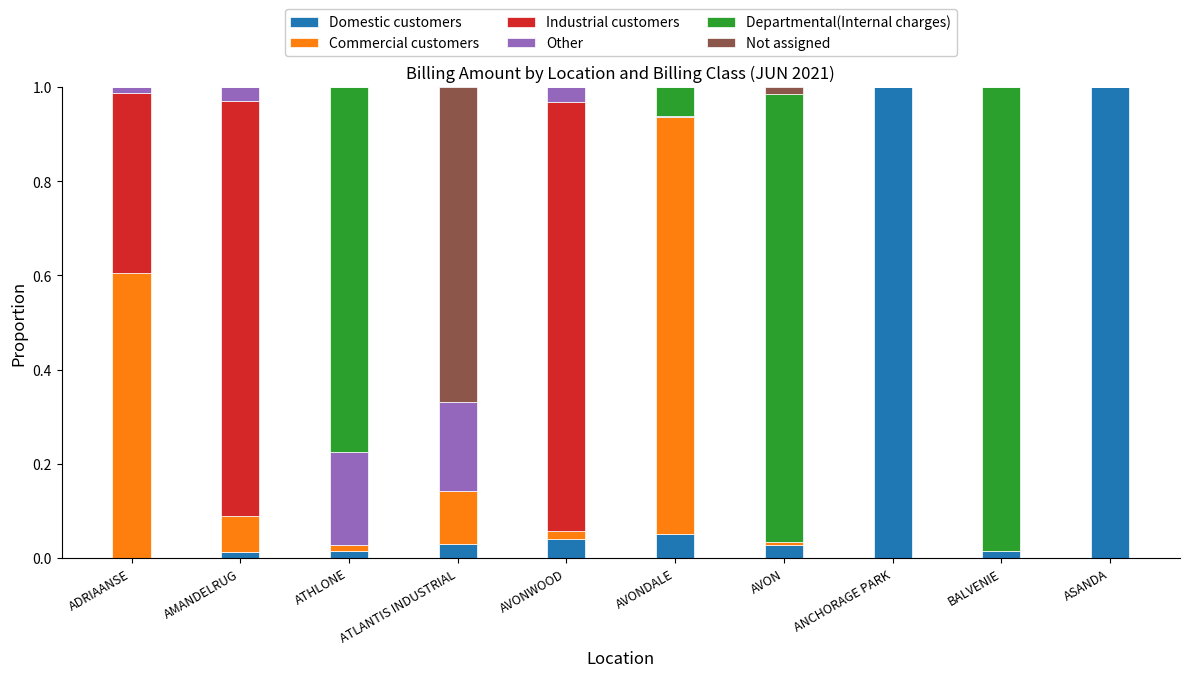

What is the sum of all Domestic customers values?

2.2